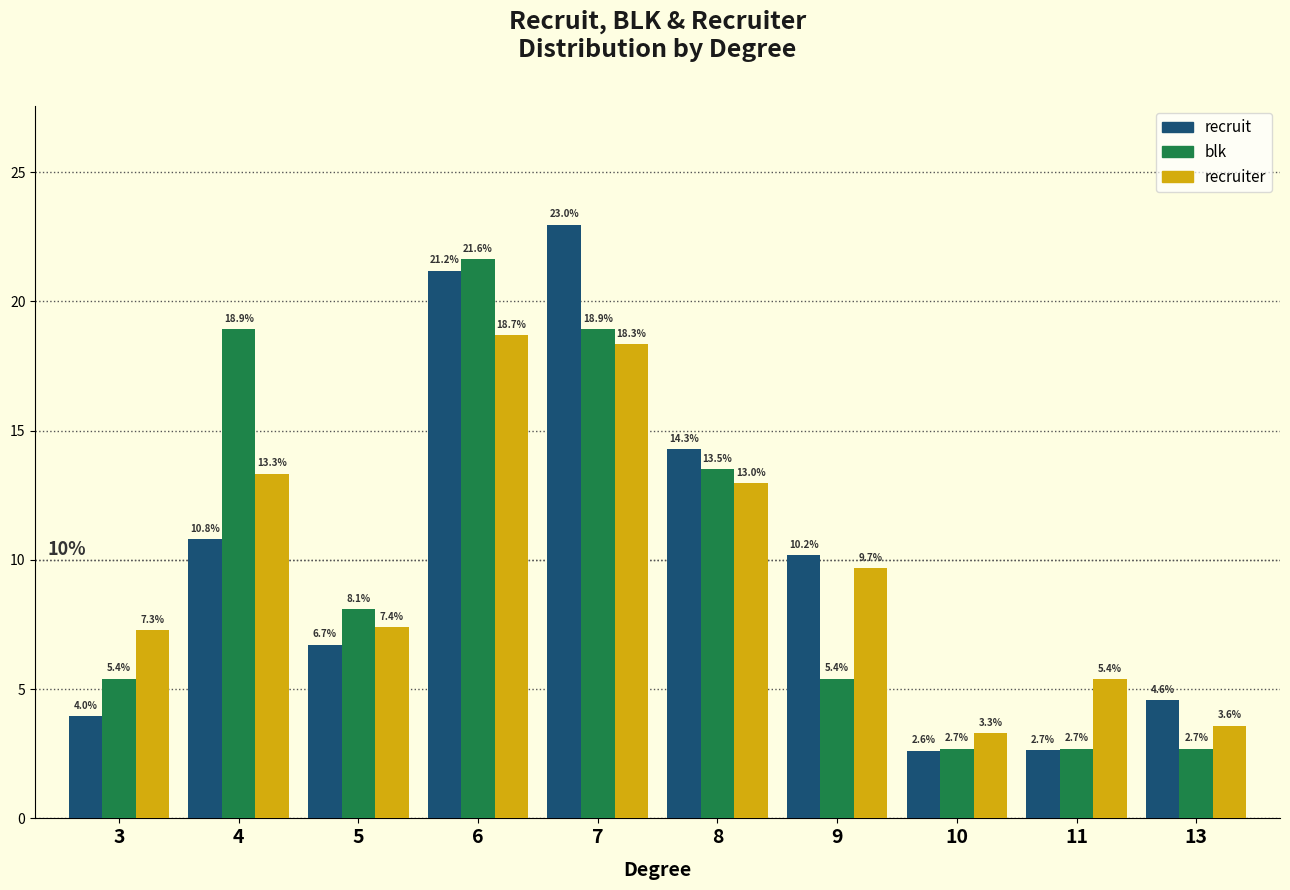

What are all the series names shown in the legend?

recruit, blk, recruiter